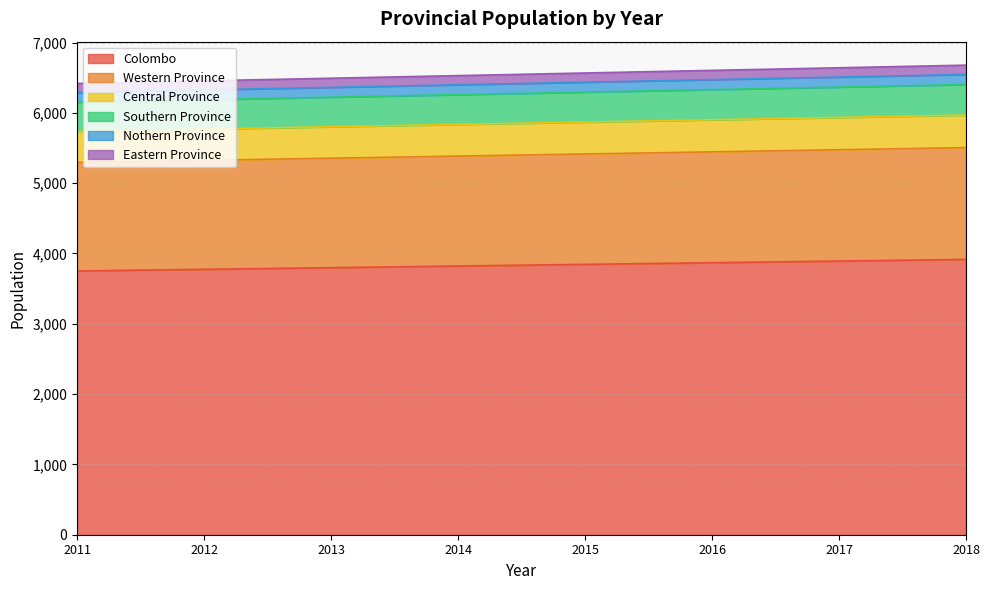

Which series changed the most between 2013 and 2016?

Colombo